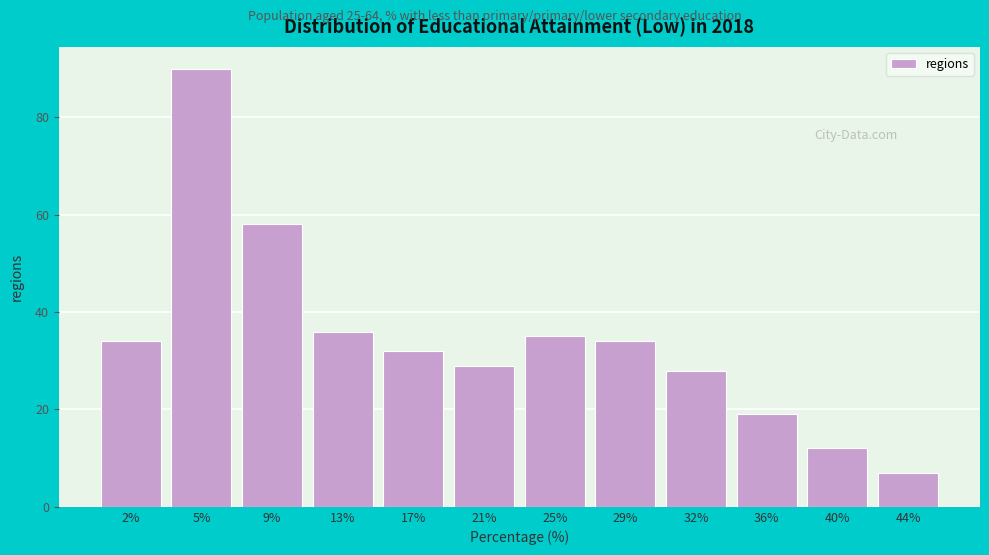

Reading left to right, list all the values displayed in this chart.

34	90	58	36	32	29	35	34	28	19	12	7